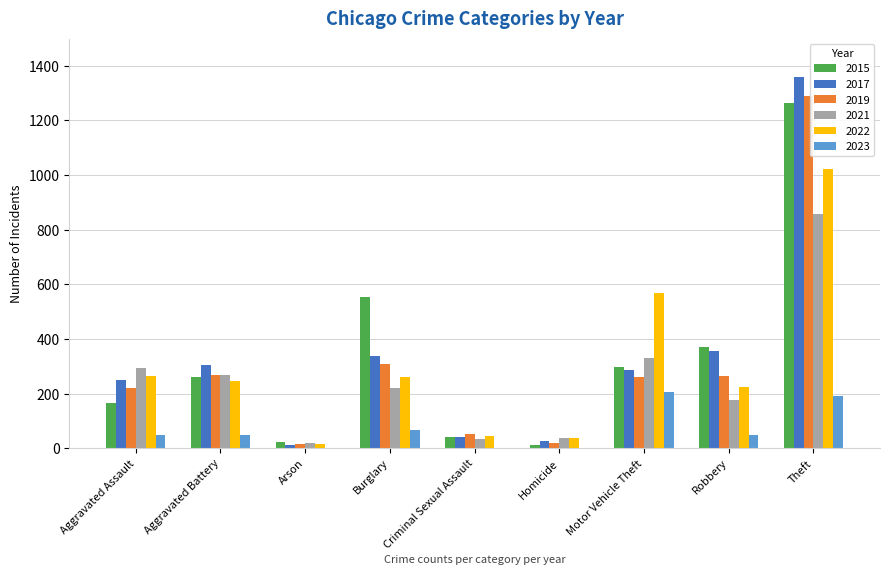

What is the sum of all 2023 values?

609